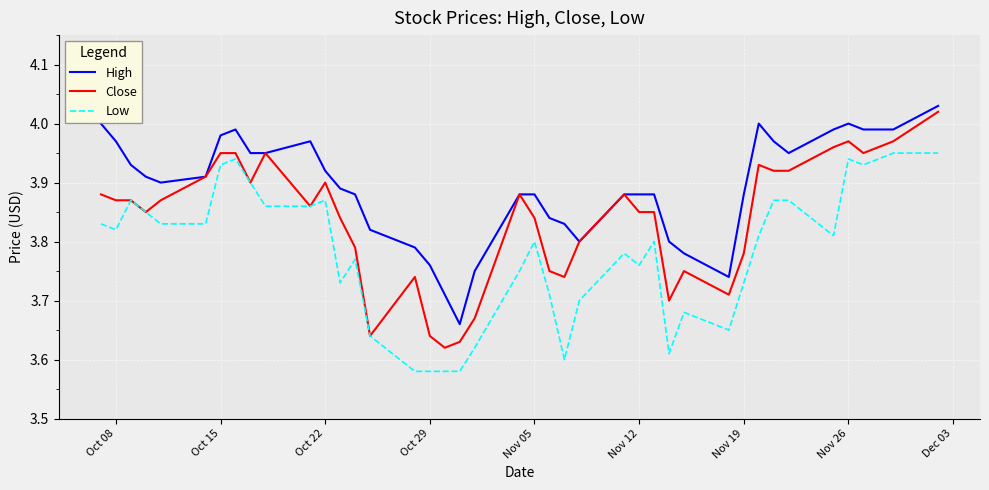

Which series has the largest total across all categories?

High